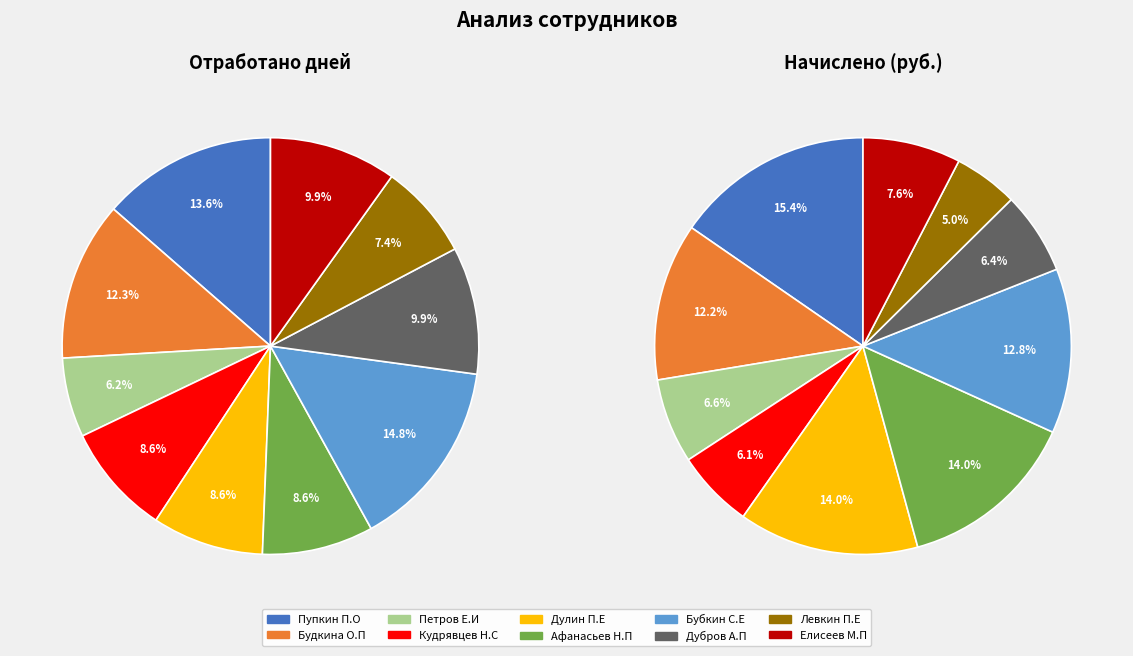

Count the number of slices in the pie.

10